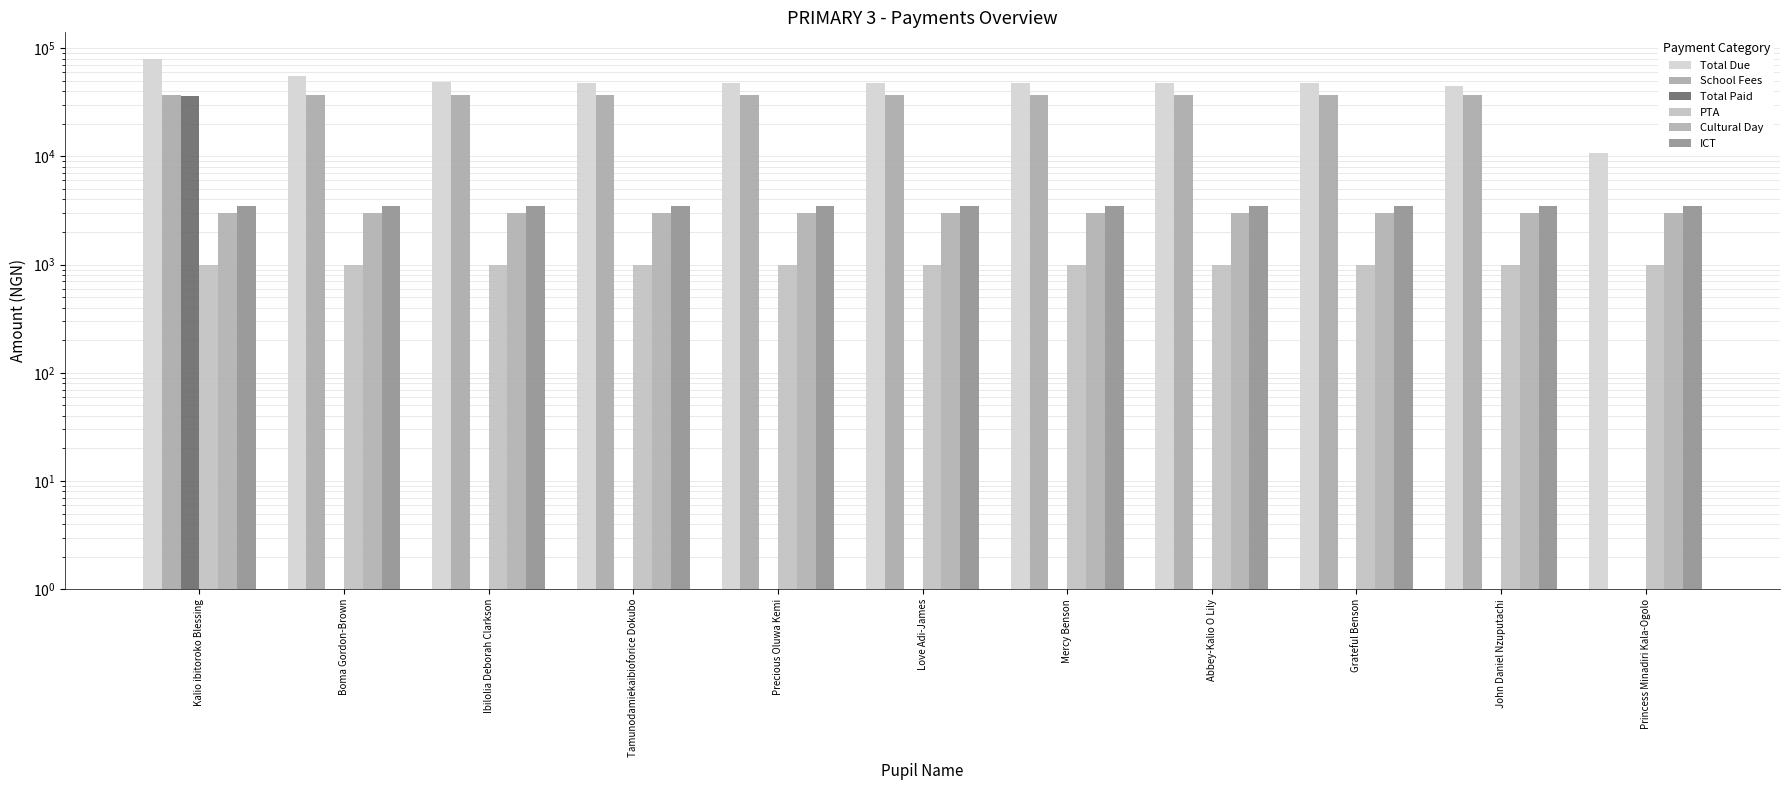

What is the total value across all series at Boma Gordon-Brown?

98701